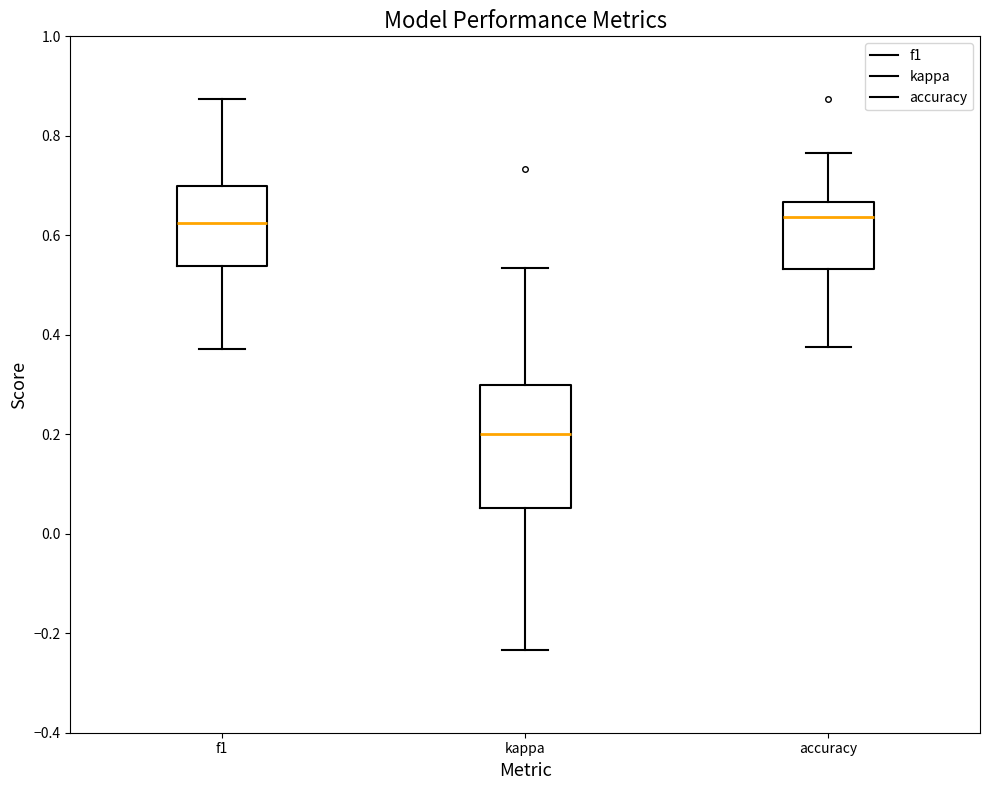

Where does the lower whisker of the box for accuracy end on the y-axis? The values are not printed on the chart, so give them approximately, as read against the axis.

0.38